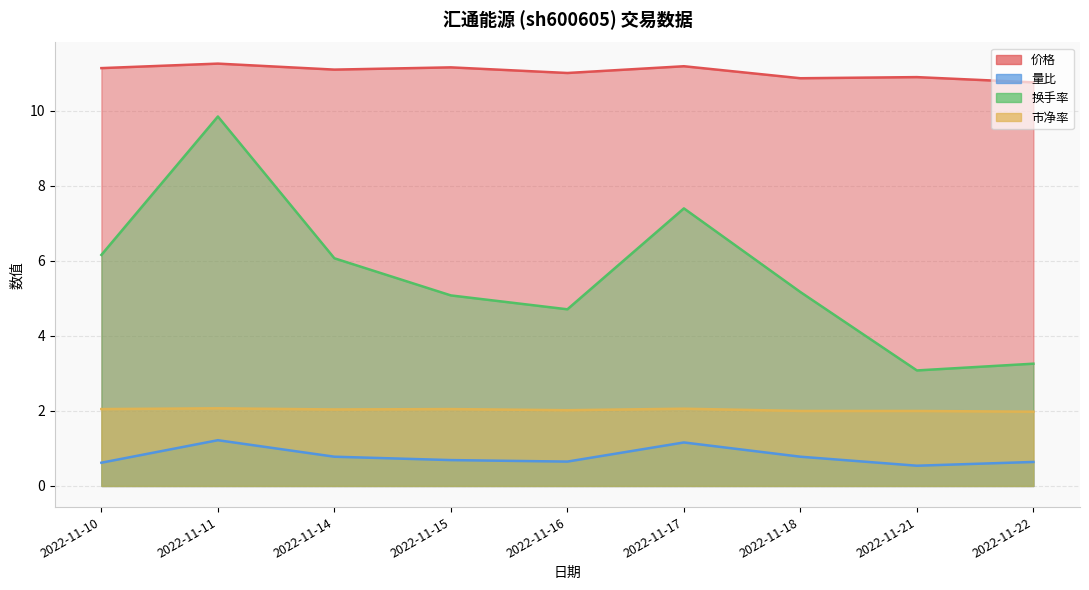

Reading left to right, transcribe all the data shown in this chart.

价格: 2022-11-10=11.1	2022-11-11=11.3	2022-11-14=11.1	2022-11-15=11.2	2022-11-16=11.0	2022-11-17=11.2	2022-11-18=10.9	2022-11-21=10.9	2022-11-22=10.8
量比: 2022-11-10=0.6	2022-11-11=1.2	2022-11-14=0.8	2022-11-15=0.7	2022-11-16=0.7	2022-11-17=1.2	2022-11-18=0.8	2022-11-21=0.5	2022-11-22=0.6
换手率: 2022-11-10=6.2	2022-11-11=9.8	2022-11-14=6.1	2022-11-15=5.1	2022-11-16=4.7	2022-11-17=7.4	2022-11-18=5.2	2022-11-21=3.1	2022-11-22=3.3
市净率: 2022-11-10=2.0	2022-11-11=2.1	2022-11-14=2.0	2022-11-15=2.0	2022-11-16=2.0	2022-11-17=2.1	2022-11-18=2.0	2022-11-21=2.0	2022-11-22=2.0